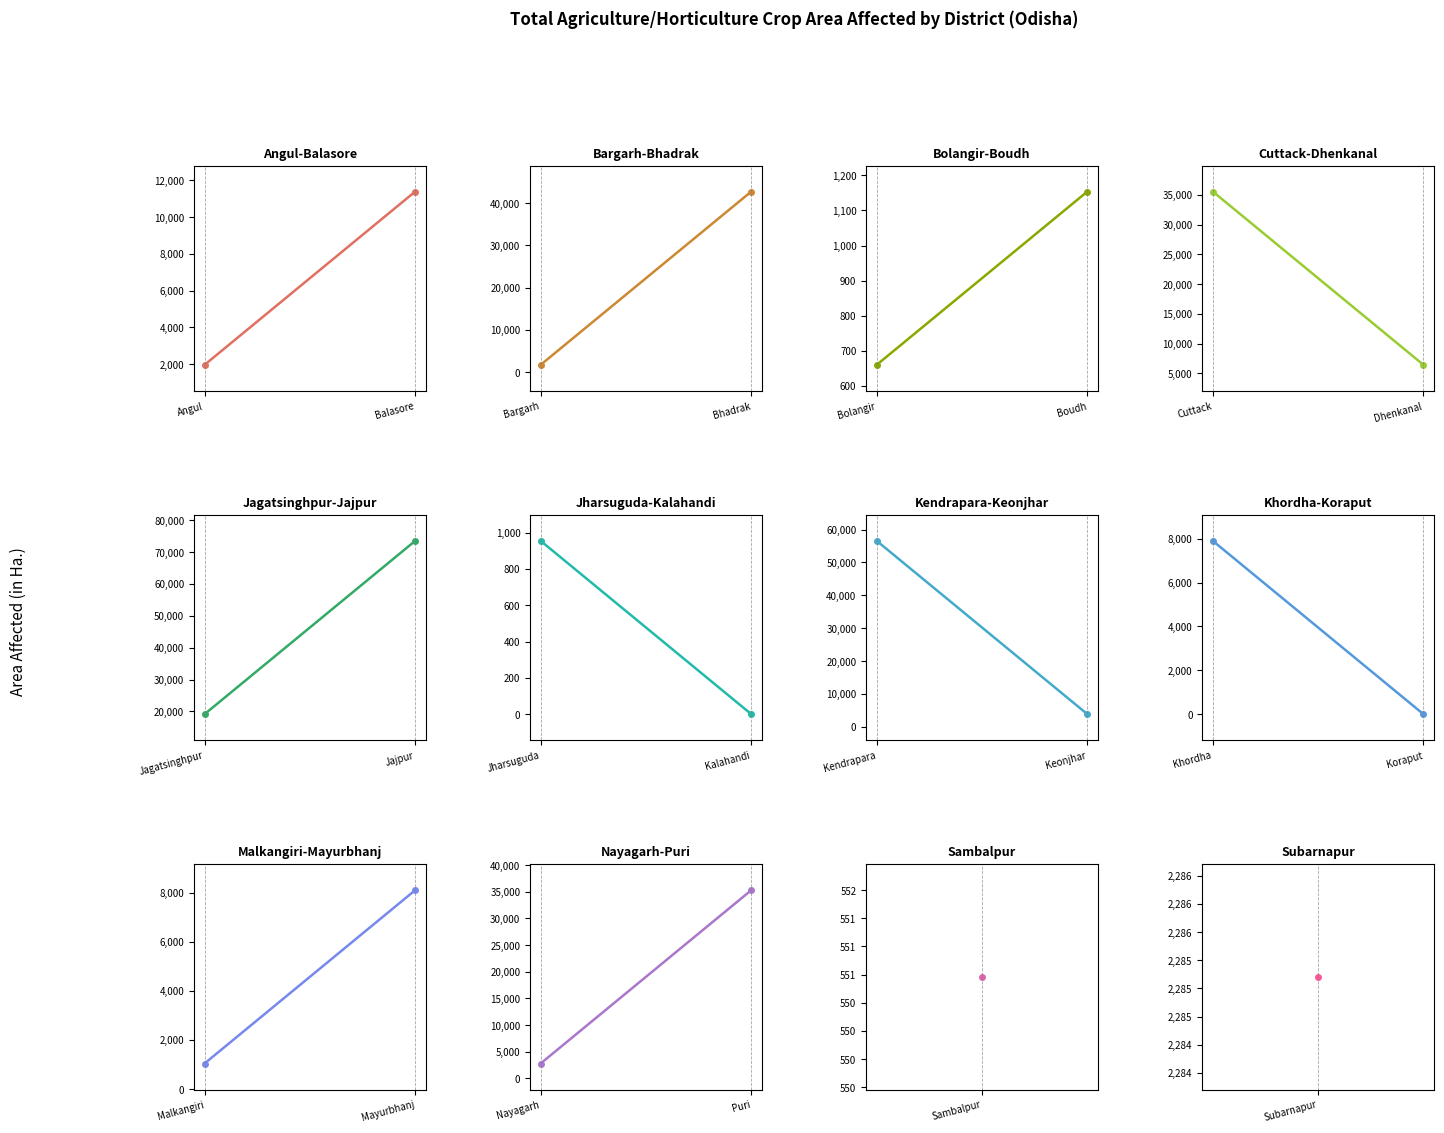

How many points are lower than both their immediate neighbors (excluding endpoints)?

8